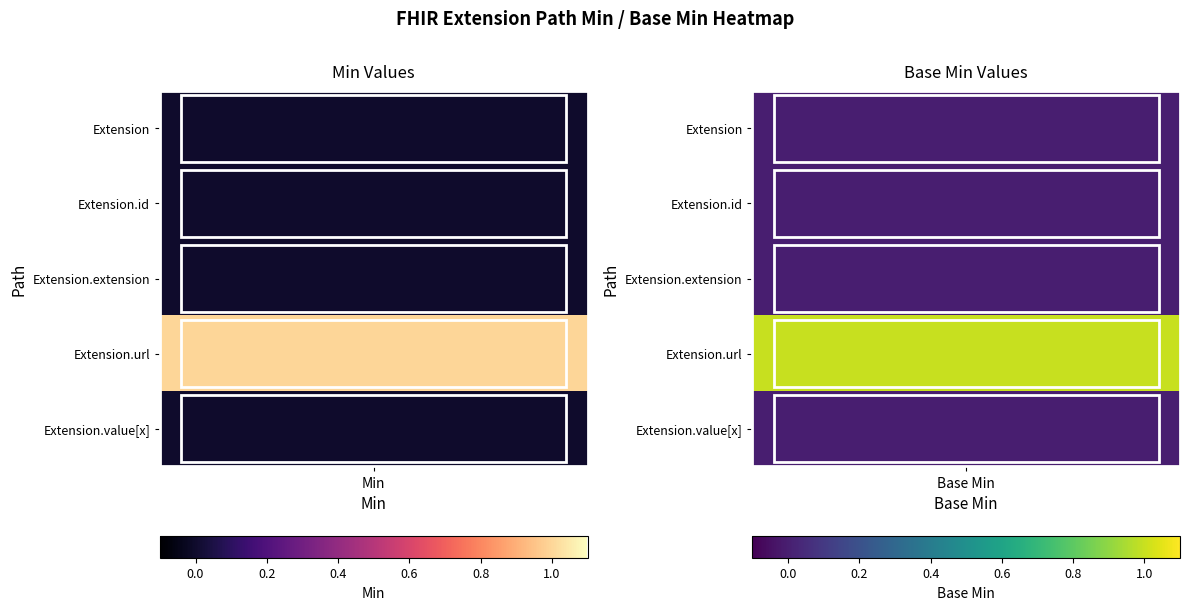

The Extension series shows 0 at Base Min. True or false?

True